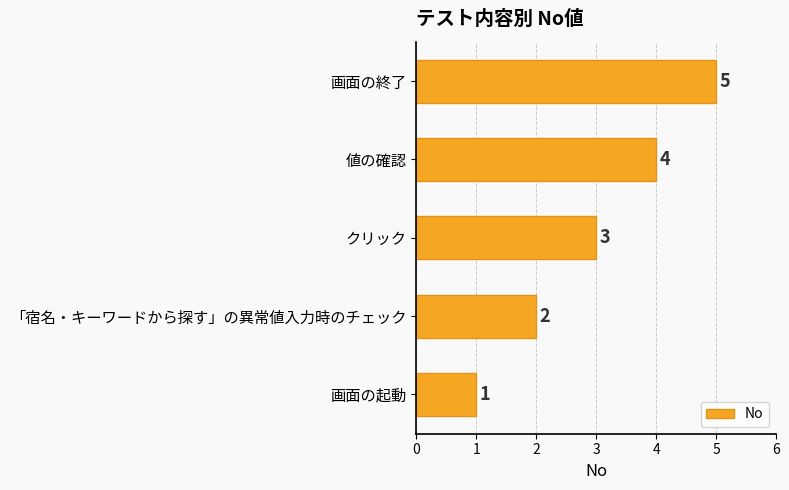

List the labels in order of value, smallest first.

画面の起動, 「宿名・キーワードから探す」の異常値入力時のチェック, クリック, 値の確認, 画面の終了